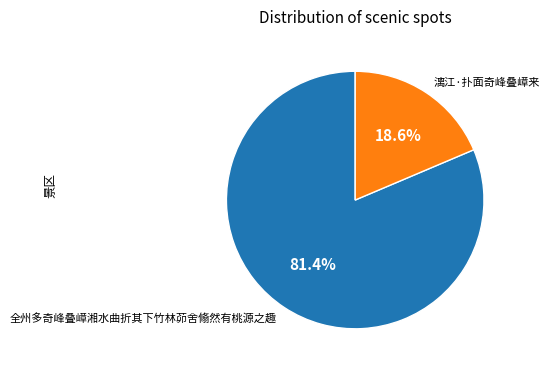

Is 漓江·扑面奇峰叠嶂来 the majority of the pie?

No